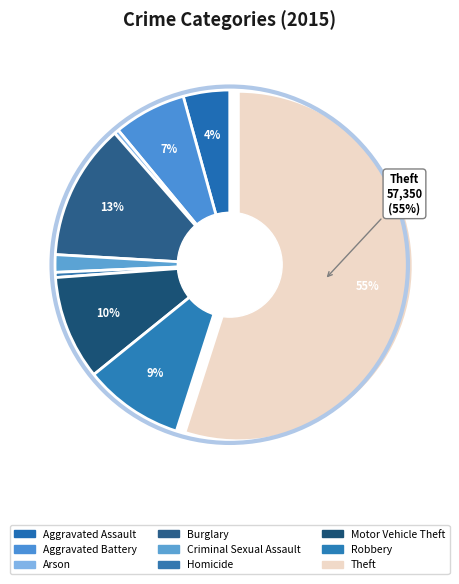

Is it true that Aggravated Assault is 4% of the pie?

True